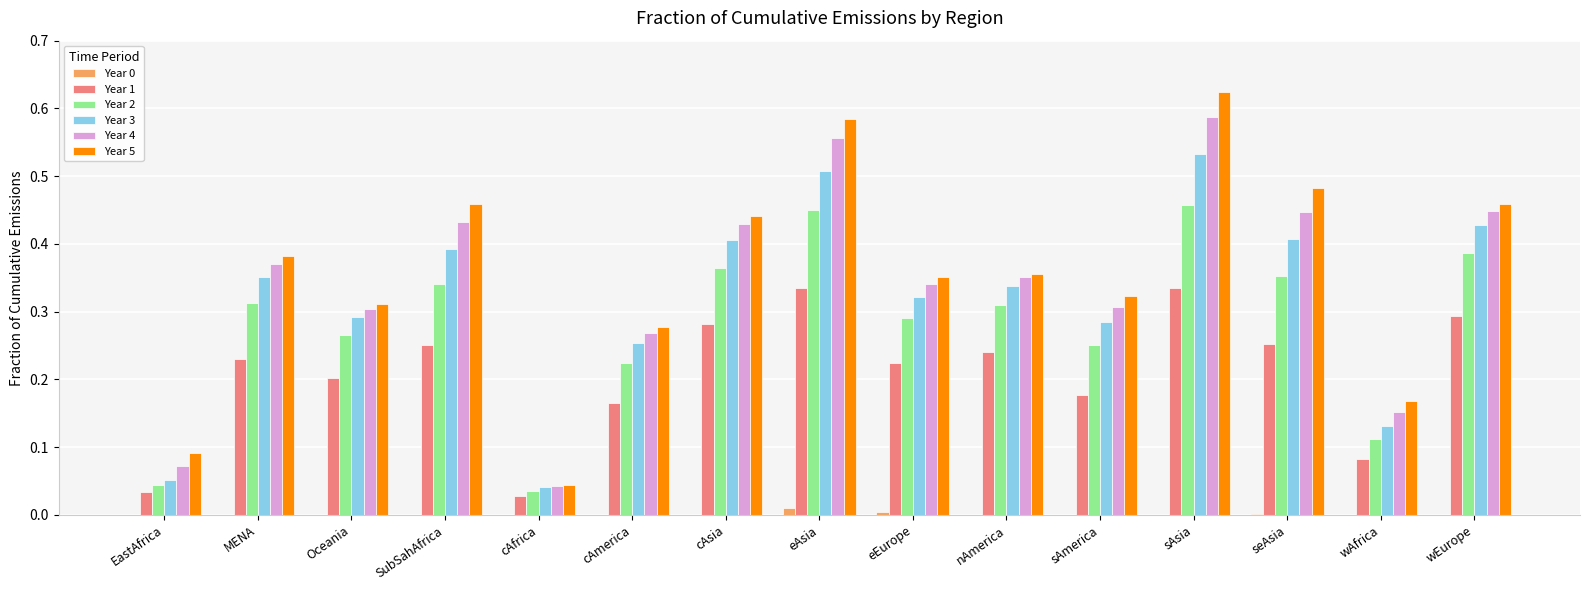

Between SubSahAfrica and sAmerica, which series saw the biggest shift?

Year 5